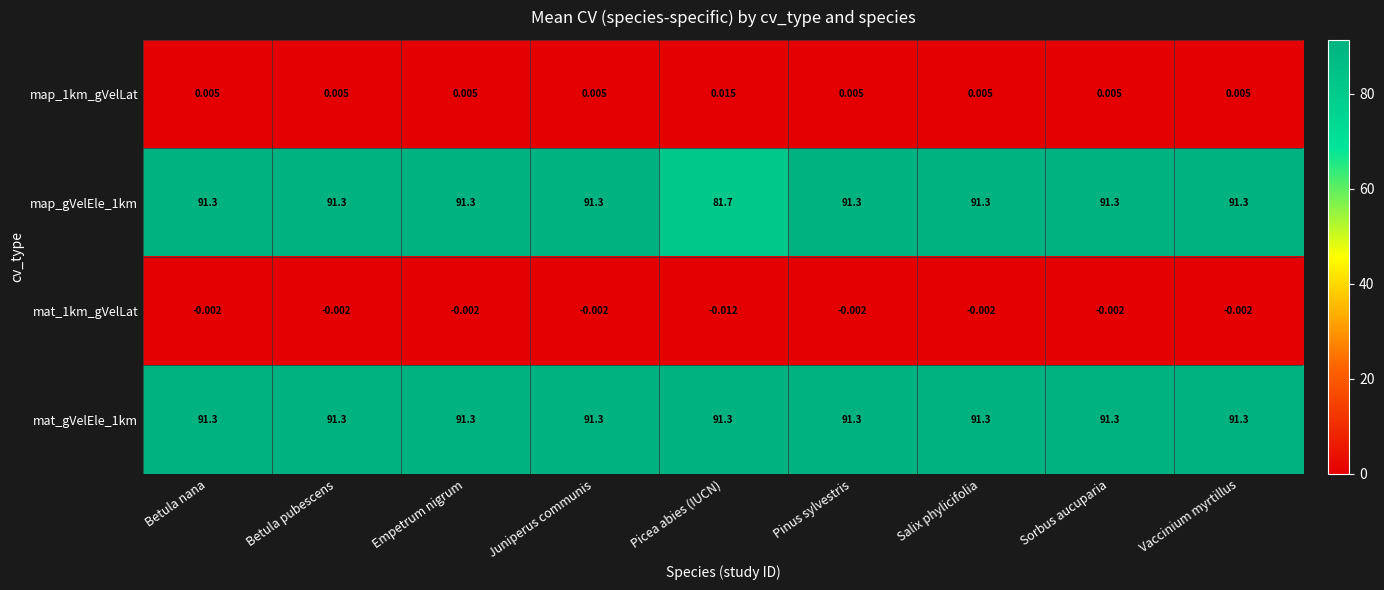

Where is map_gVelEle_1km nearest to the value 86?

Picea abies (IUCN)